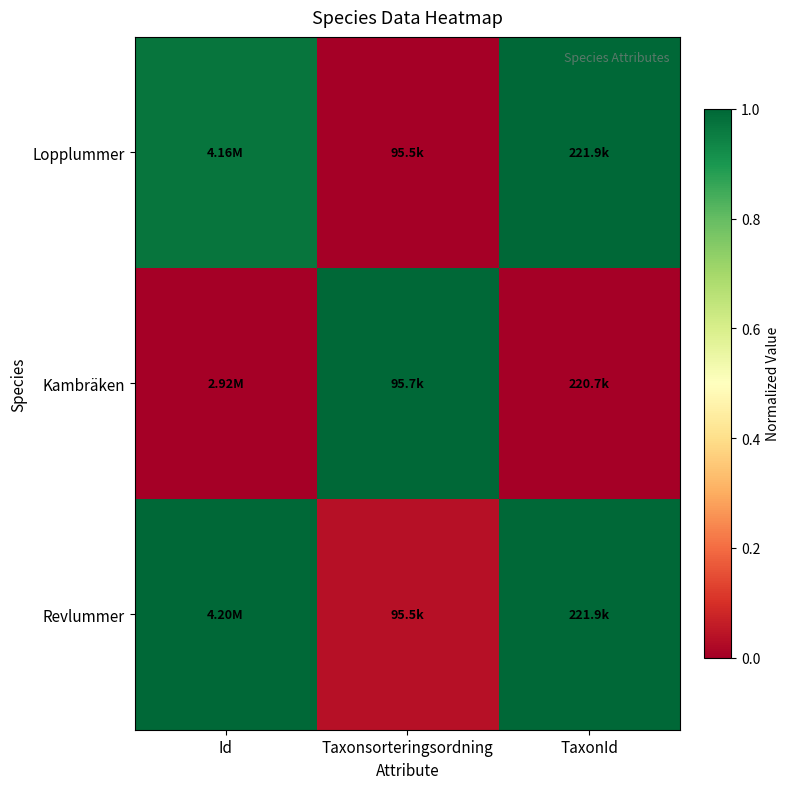

Which series has the largest total across all categories?

Revlummer